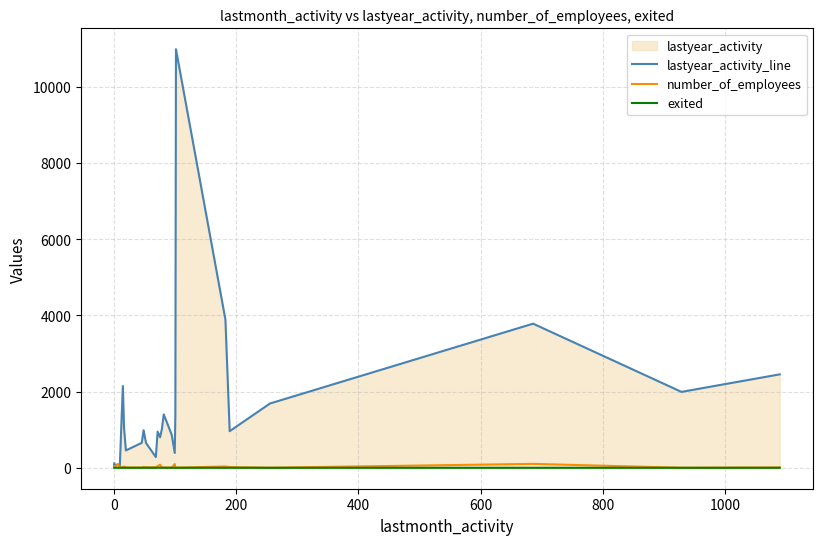

After their last crossing, which series has the higher values: lastyear_activity_line or number_of_employees?

lastyear_activity_line